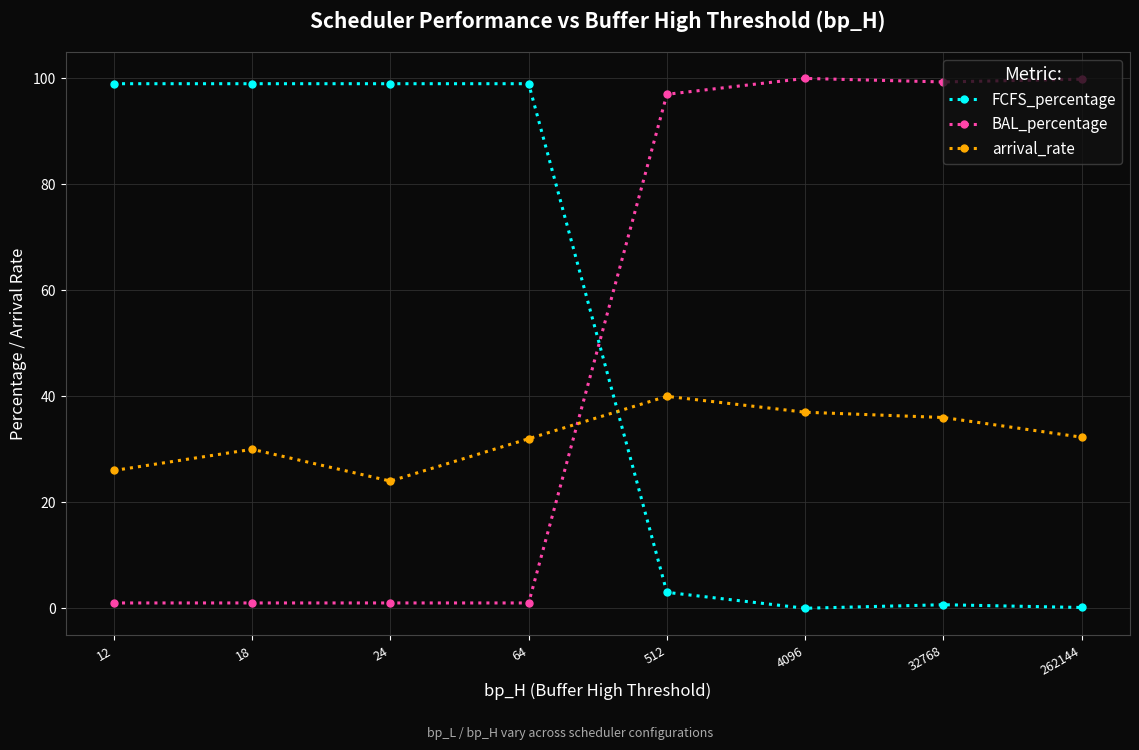

What is the spread (max minus min) of values at 4096?

100.0